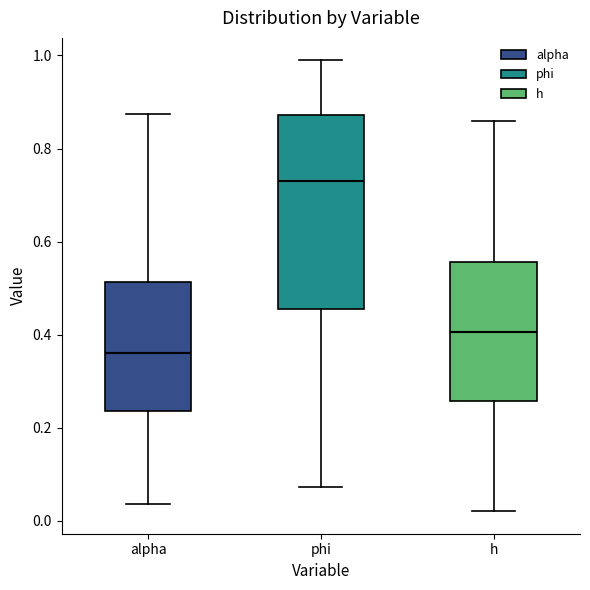

Reading left to right, read every box against the y-axis: the position of its median line, the range the box covers, and the ends of its whiskers. The values are not printed on the chart, so give them approximately, as read against the axis.

alpha: median 0.36, box 0.24 to 0.52, whiskers 0.04 to 0.88
phi: median 0.74, box 0.46 to 0.88, whiskers 0.08 to 0.98
h: median 0.40, box 0.26 to 0.56, whiskers 0.02 to 0.86